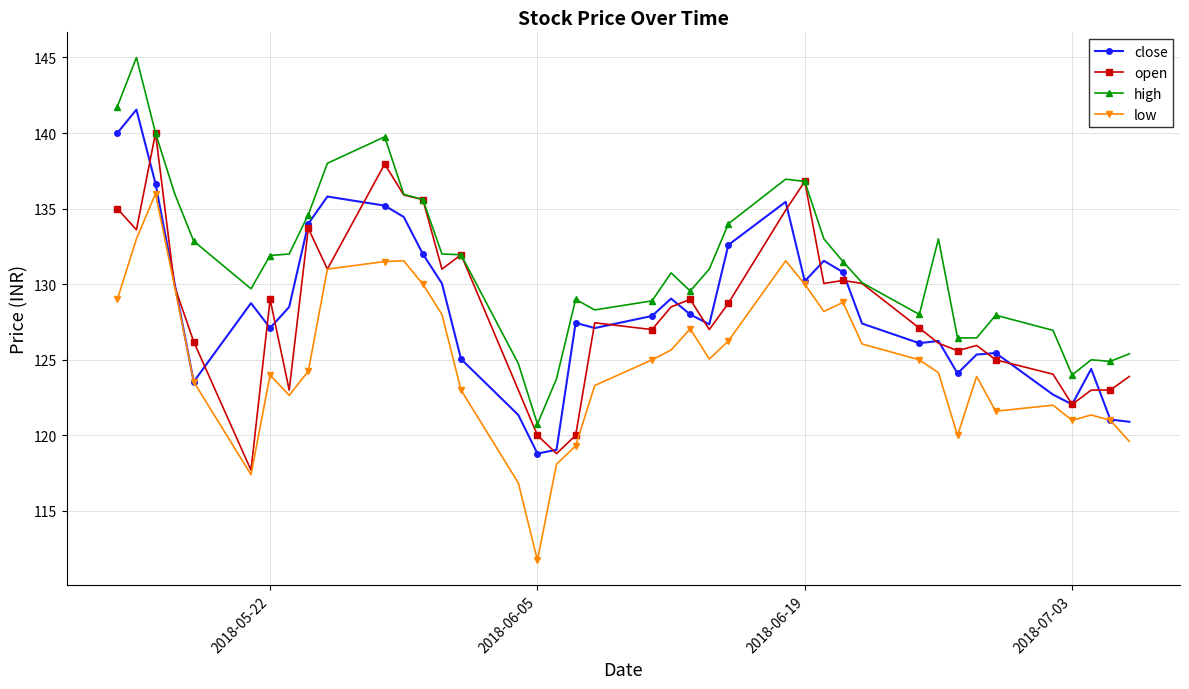

What is the lowest value of the high series?

120.8